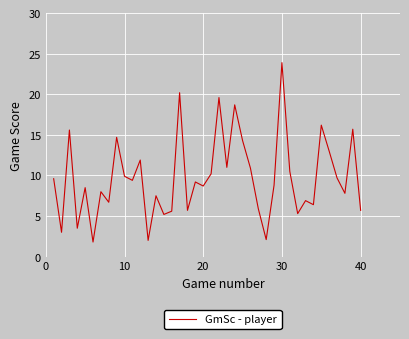

What is the greatest value displayed?

23.9